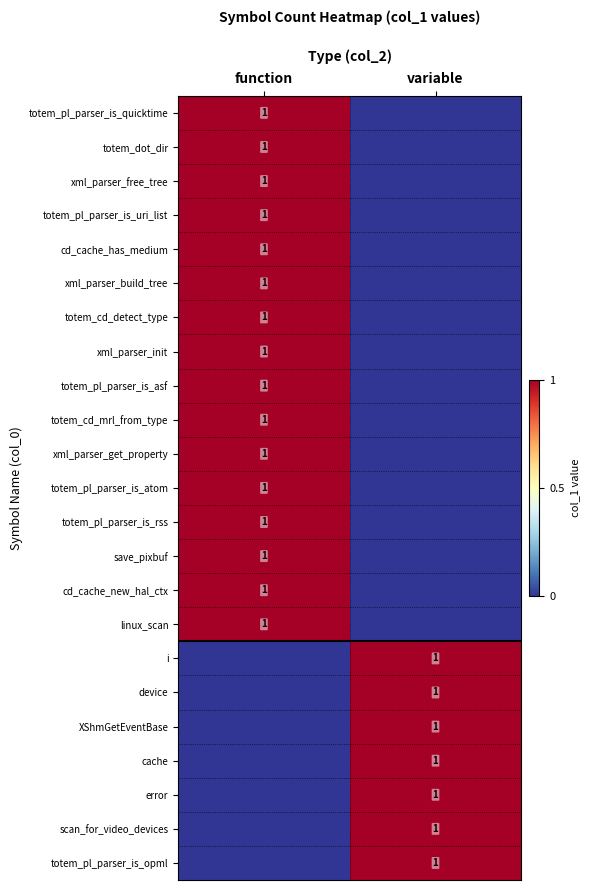

True or false: xml_parser_free_tree has a value of 1 at function.

True